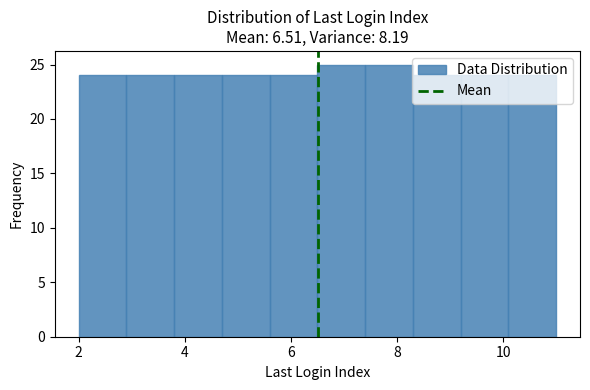

Reading left to right, list every bar in this chart as the range it spans on the x-axis followed by its height. Neither the bar edges nor the heights are printed on the chart, so give them approximately, as read against the axes.

2.0 to 2.9: 24
2.9 to 3.8: 24
3.8 to 4.7: 24
4.7 to 5.6: 24
5.6 to 6.5: 24
6.5 to 7.4: 25
7.4 to 8.3: 25
8.3 to 9.2: 24
9.2 to 10.1: 24
10.1 to 11.0: 24